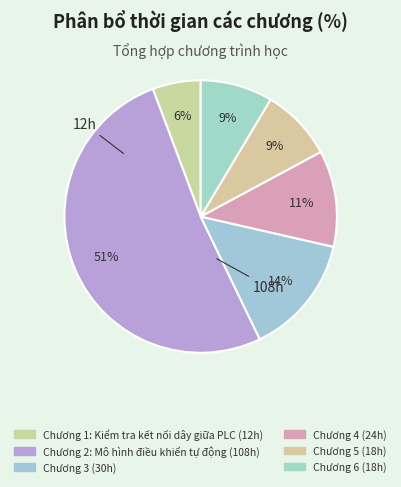

Does Chương 6 account for over 50% of the chart?

No